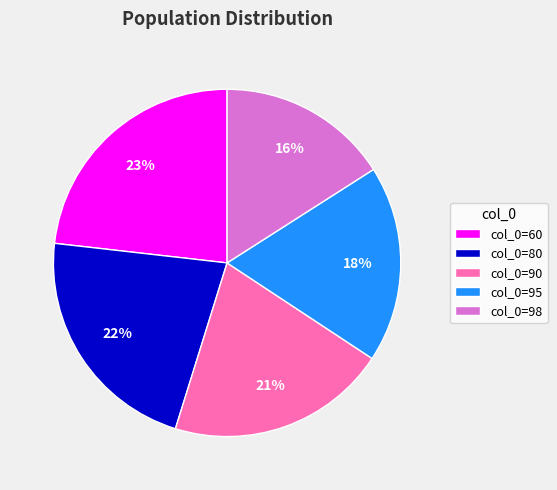

To the nearest percent, what is the combined percentage of col_0=80 and col_0=60?

45%